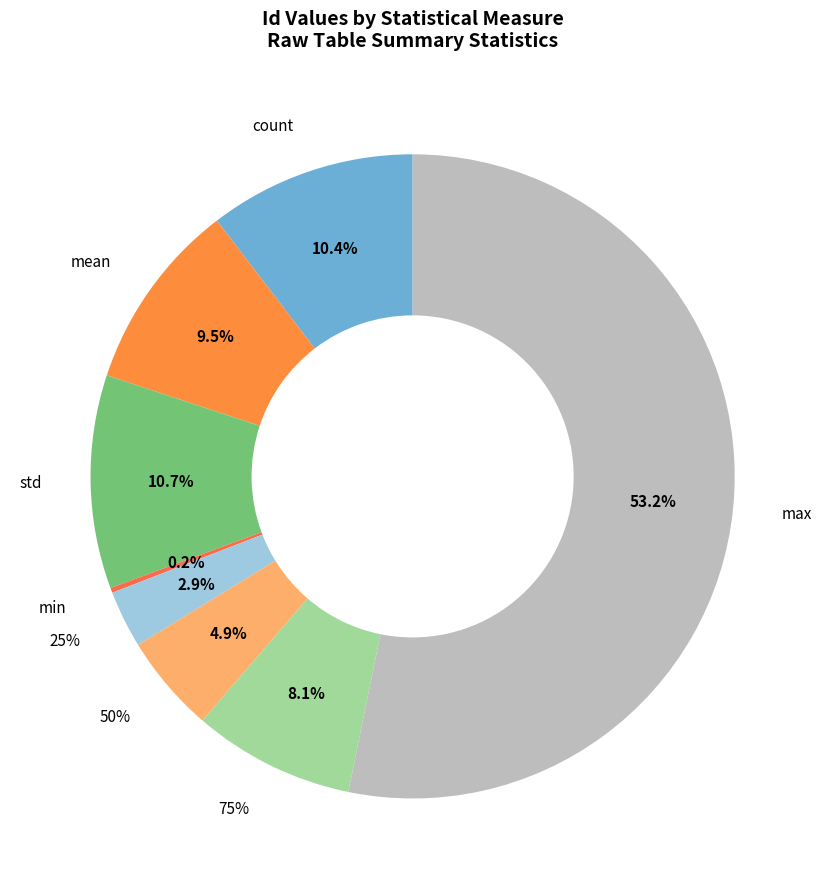

The 25% slice represents 1% of the pie. True or false?

False